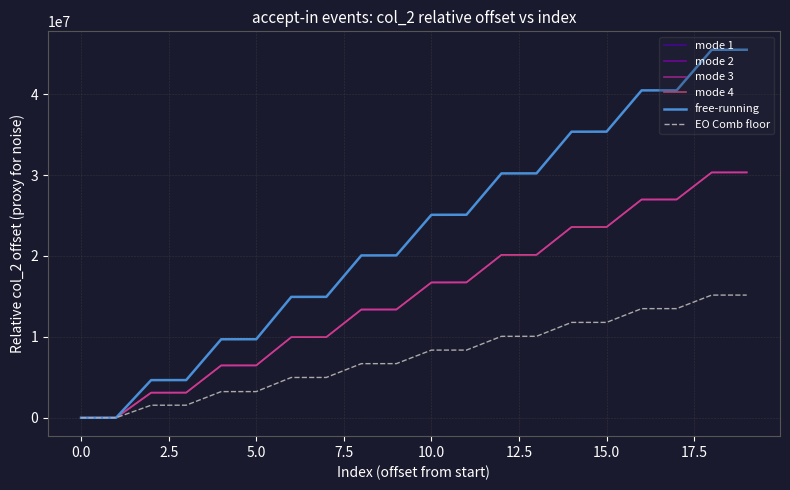

Which series has the largest range (max minus min)?

free-running